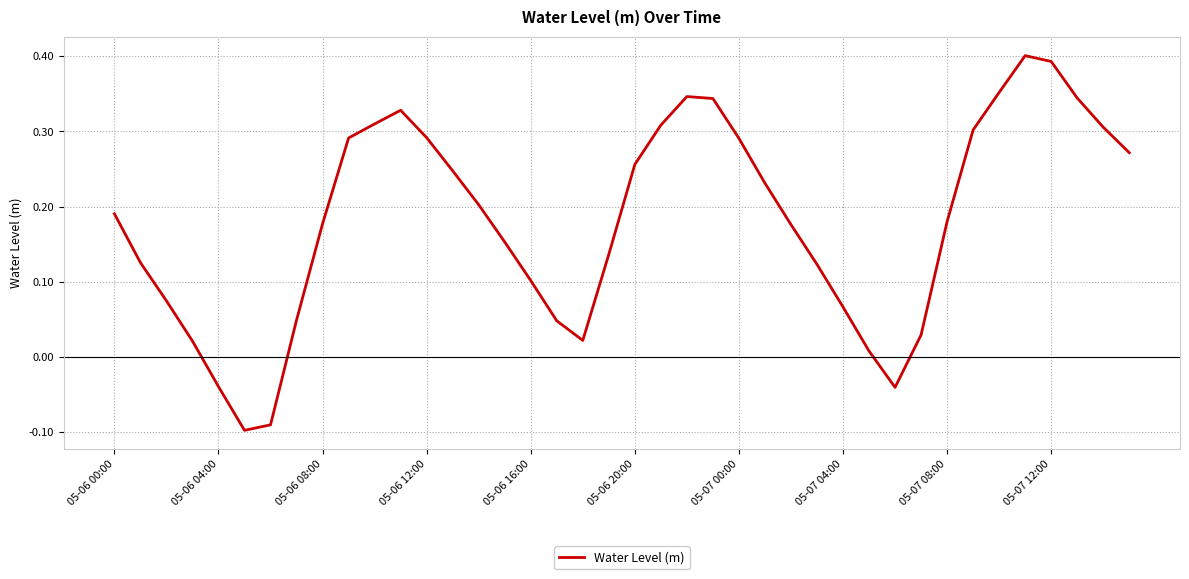

What is the difference between the maximum and minimum values?

0.5